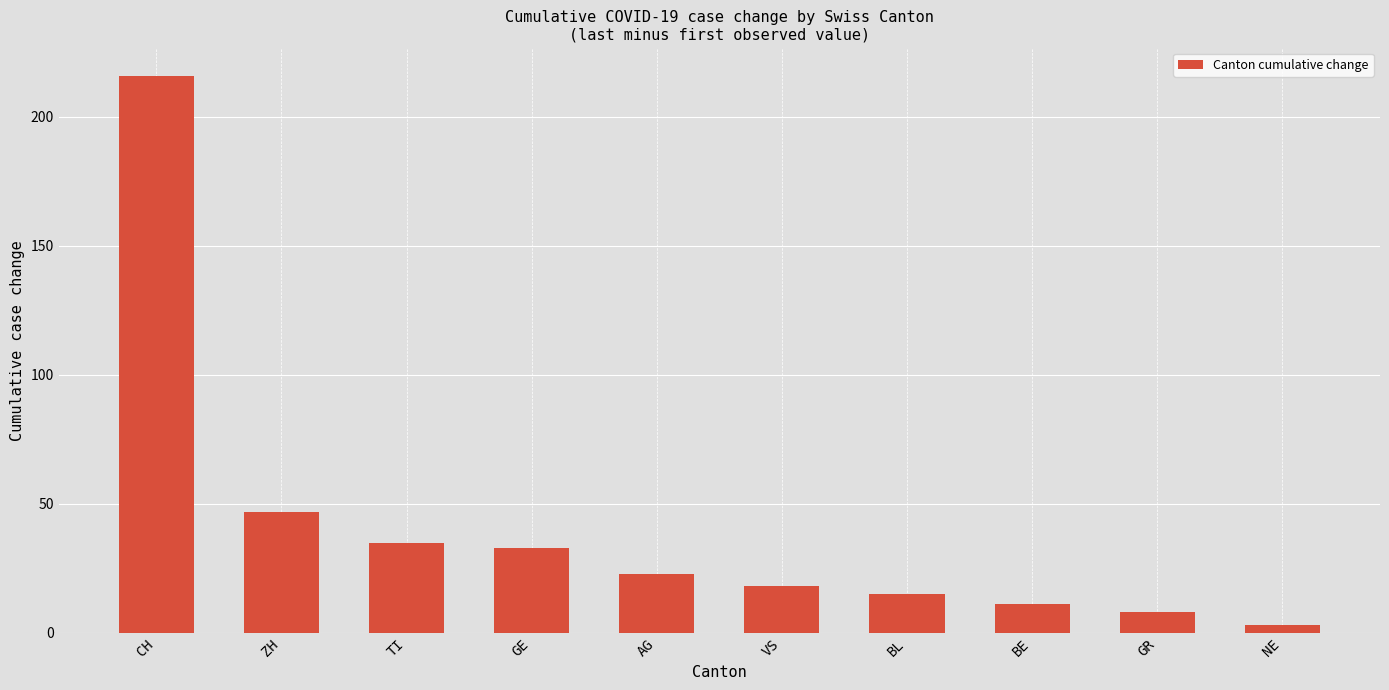

The value at ZH is 47. True or false?

True